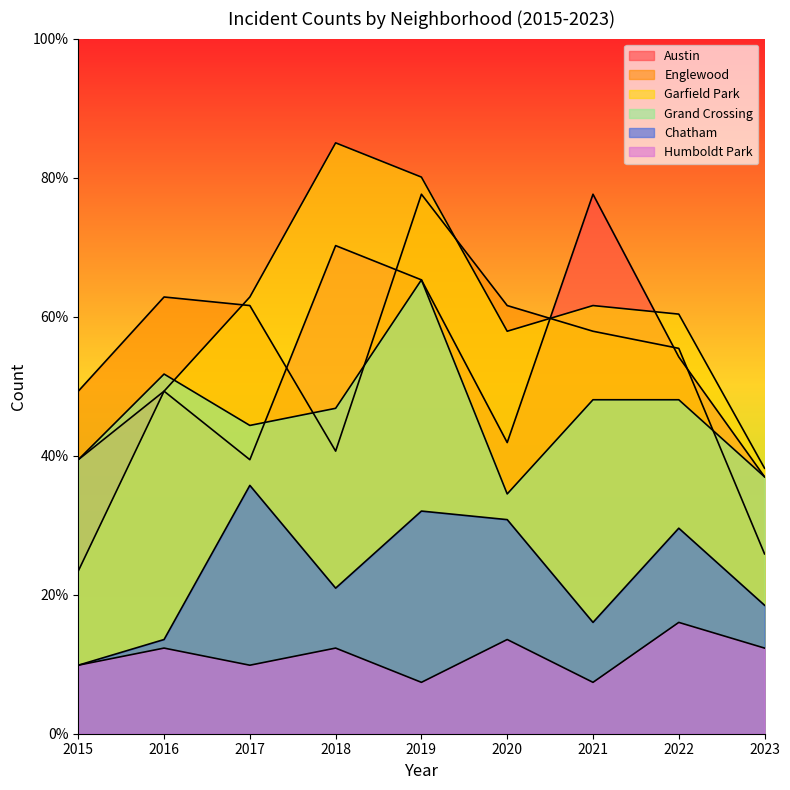

What is the sum of all Grand Crossing values?

415.1